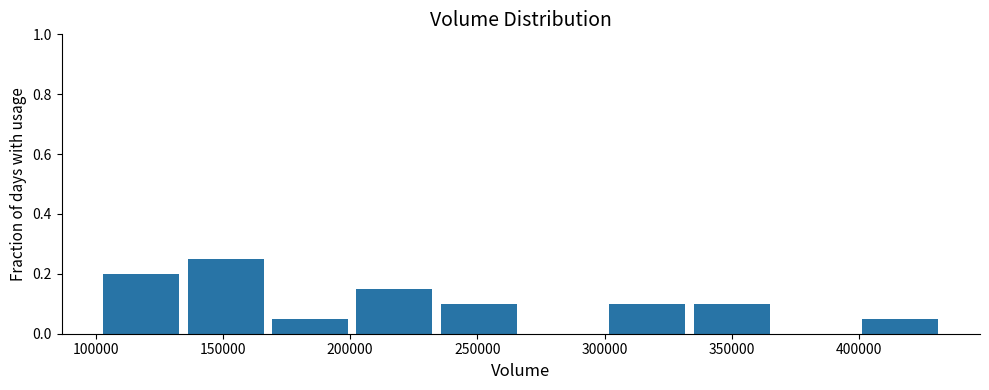

What is the height of the bar covering 170000 to 200000 on the x-axis? Neither the bar edges nor the heights are printed on the chart, so give them approximately, as read against the axes.

0.06